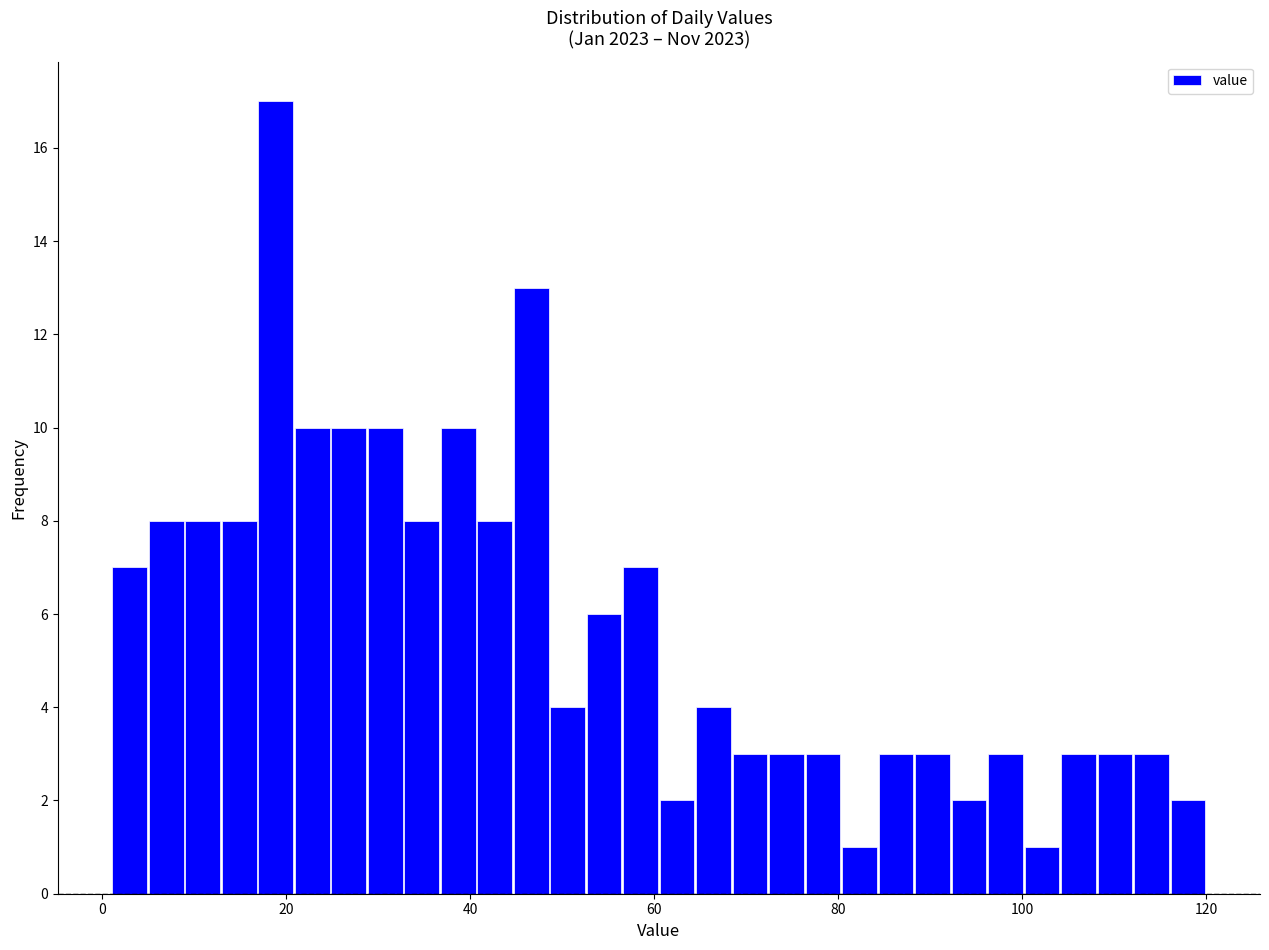

Around what value on the x-axis is the tallest bar? Give the approximate position of its centre, as read against the axis.

18